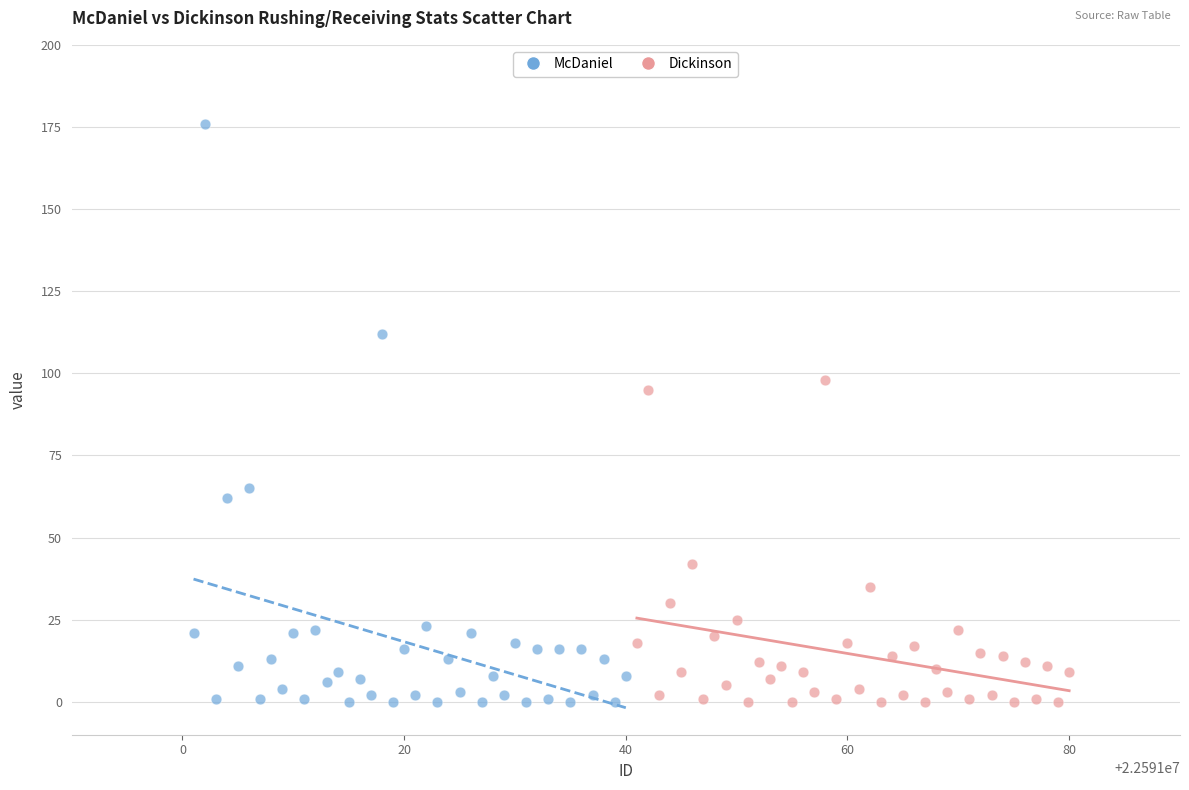

Which series has the largest Y range (max minus min)?

McDaniel